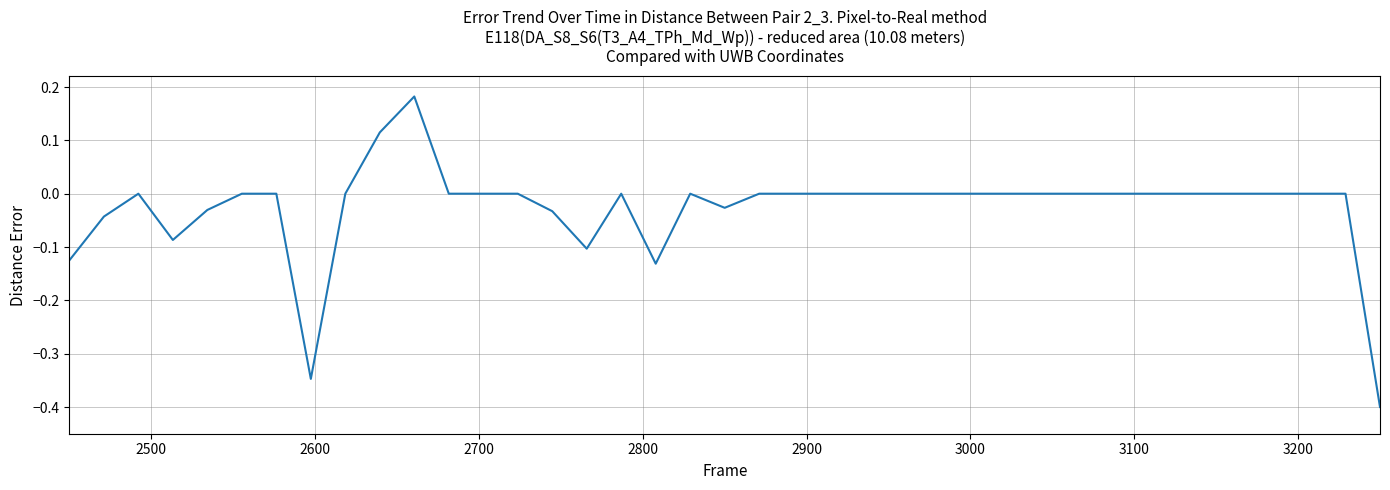

What is the difference between the maximum and minimum values?

0.6